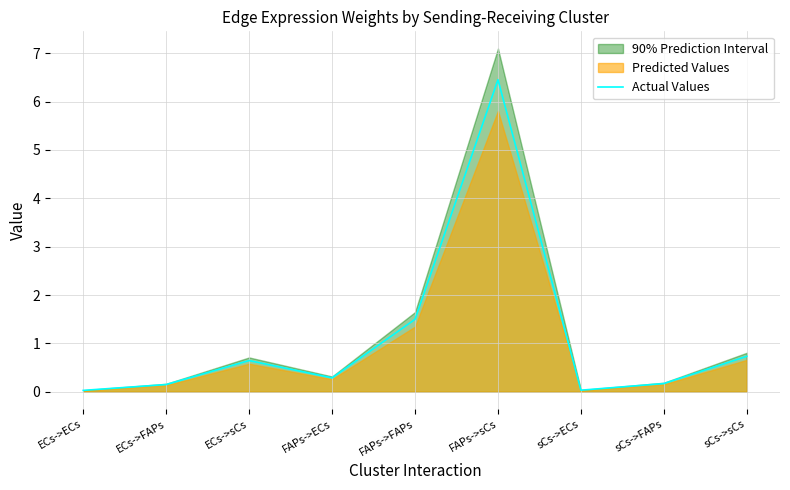

What is the label of the 7th point from the right?

ECs->sCs